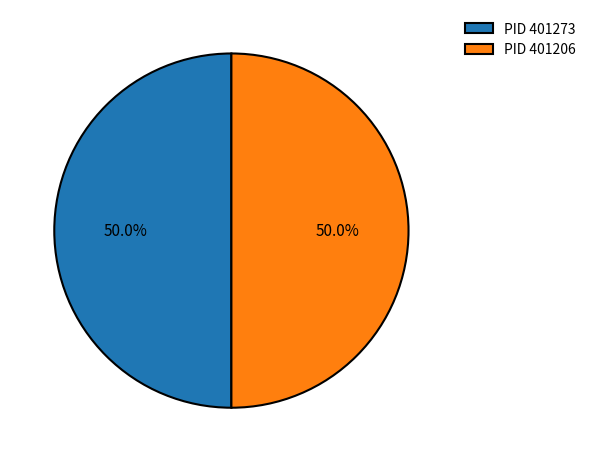

What is the ratio of the value at PID 401273 to the value at PID 401206?

1.0